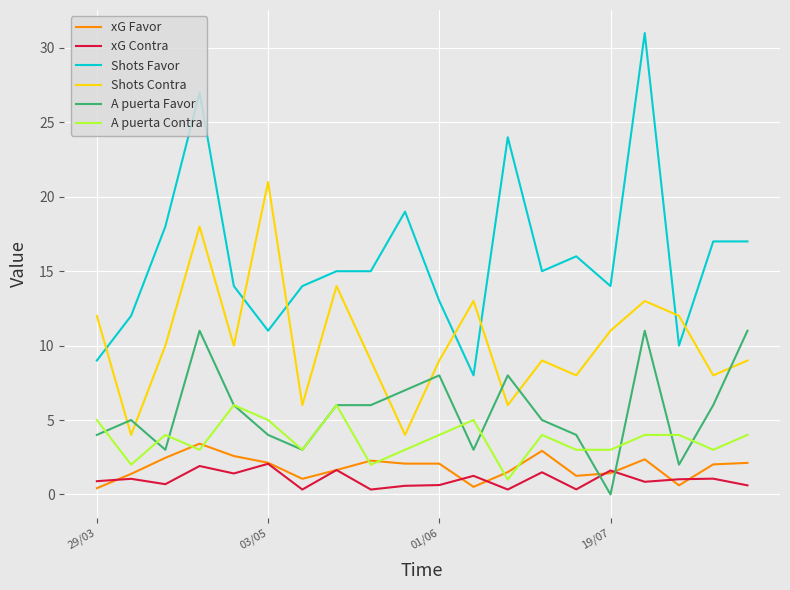

Is this an area chart (filled region under the line)?

No